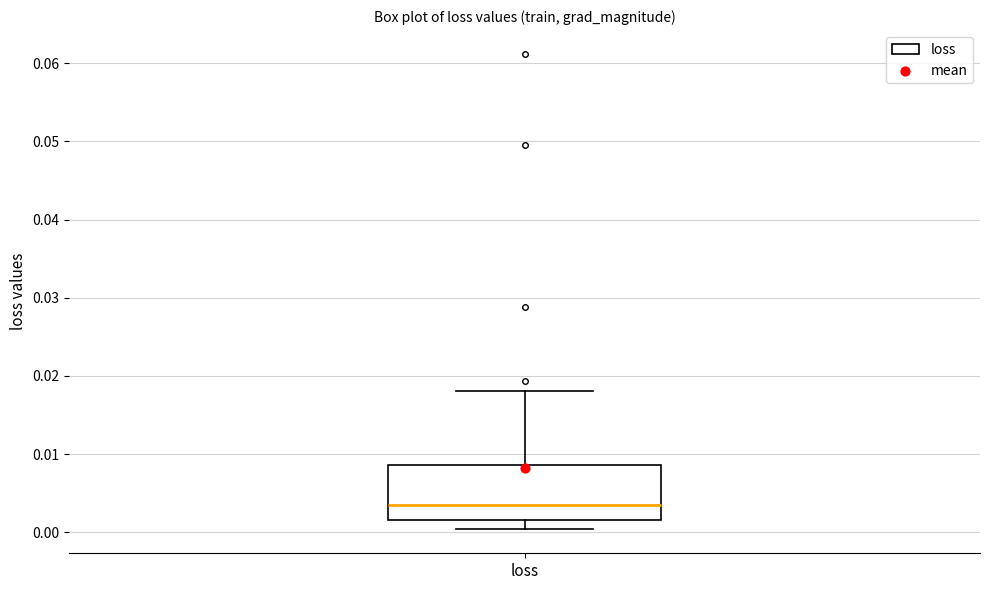

Where does the median line of the box for loss sit on the y-axis? The values are not printed on the chart, so give them approximately, as read against the axis.

0.003